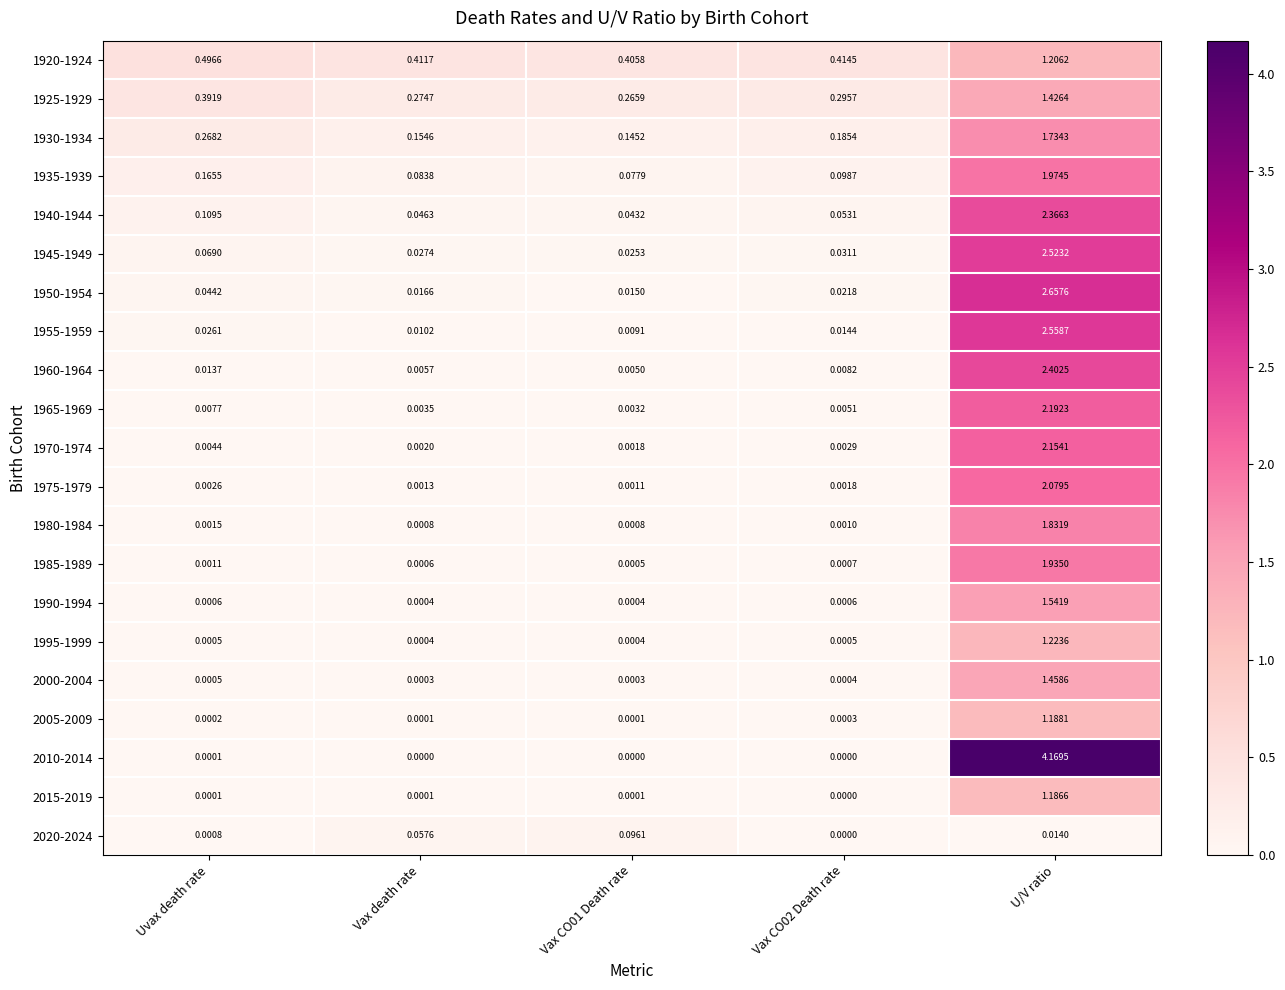

Where is 1975-1979 nearest to the value 1?

Uvax death rate